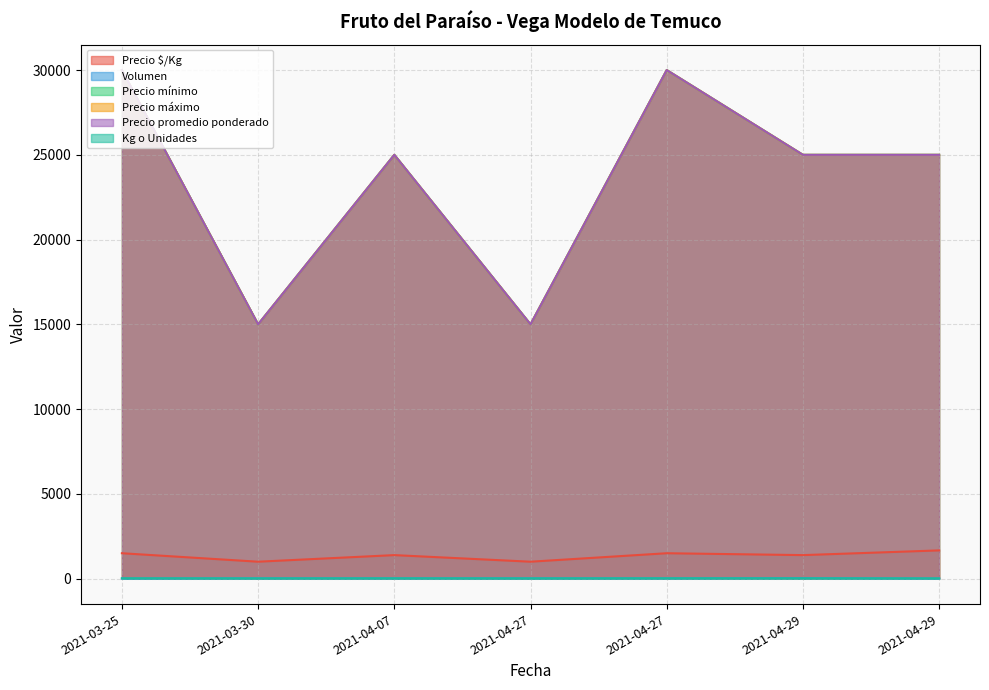

How many Volumen values are between 10 and 20?

6